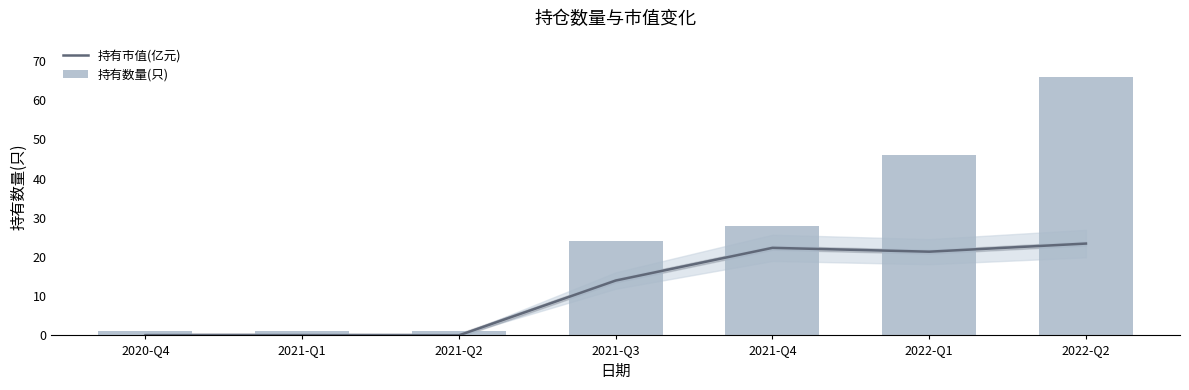

Rank the series by their maximum value, from highest to lowest.

持有数量(只), 持有市值(亿元)